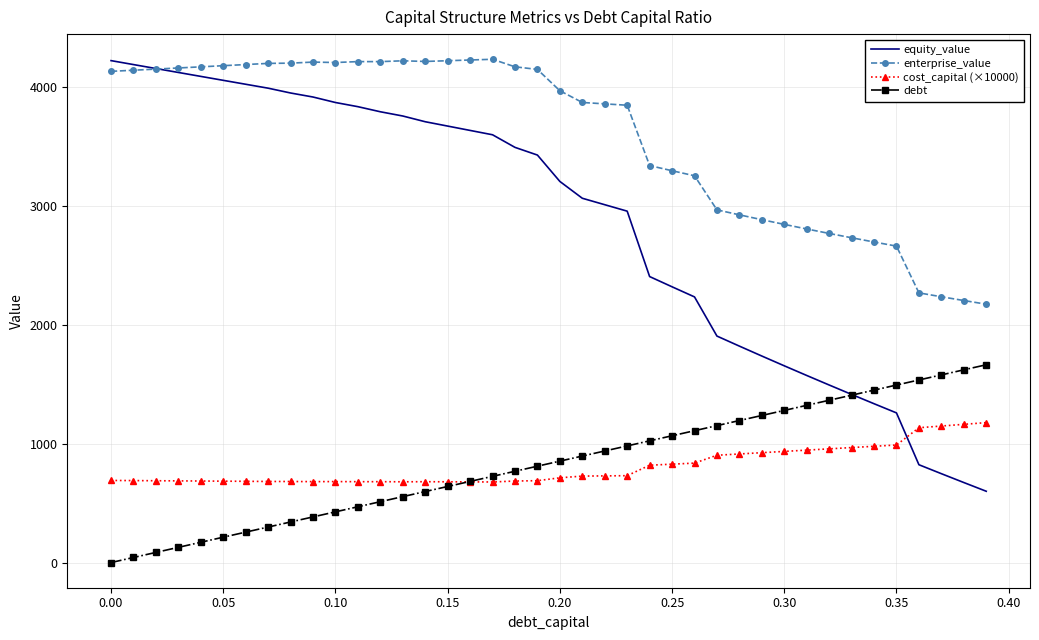

Which series has the widest spread of values?

equity_value